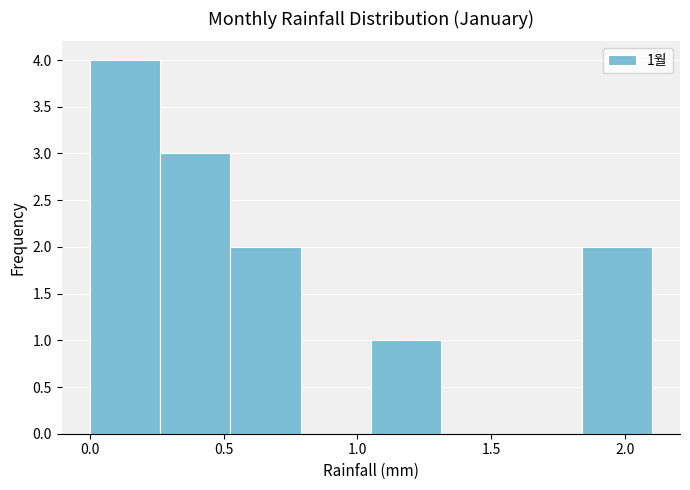

Which range on the x-axis has the tallest bar?

0.00 to 0.25